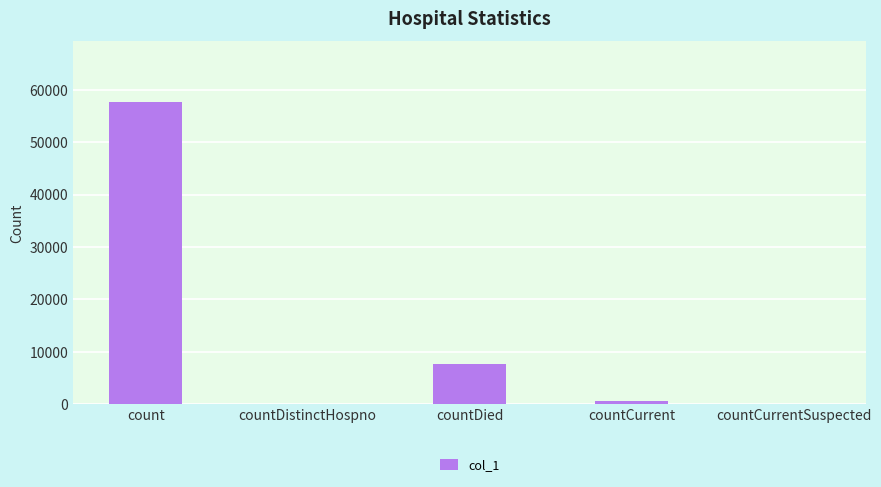

Is it true that the value at countDied is 7767?

True